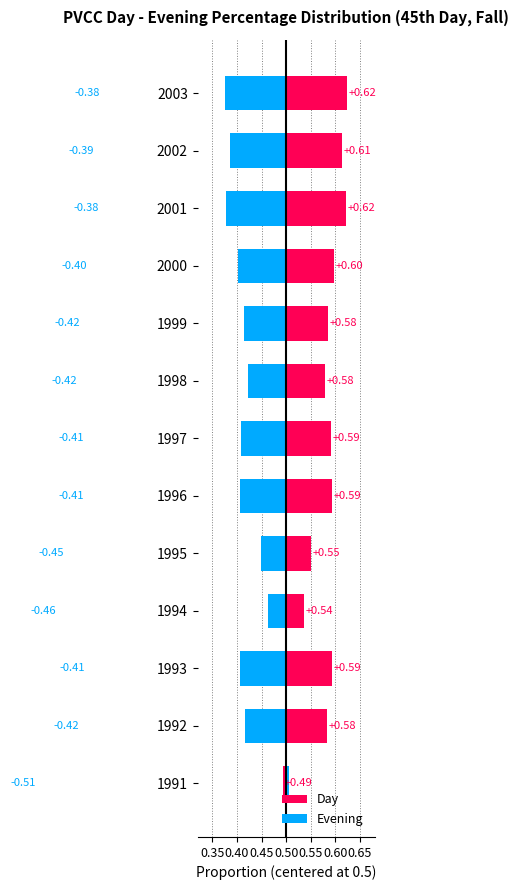

What is the average value of the Day series?

0.1